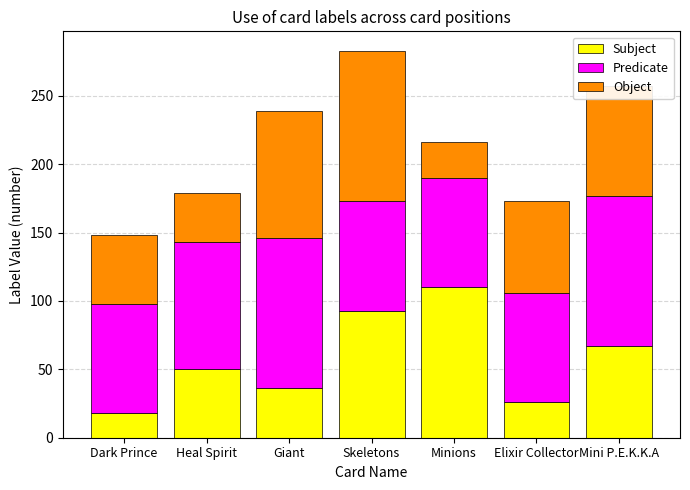

What is the sum of all Subject values?

400